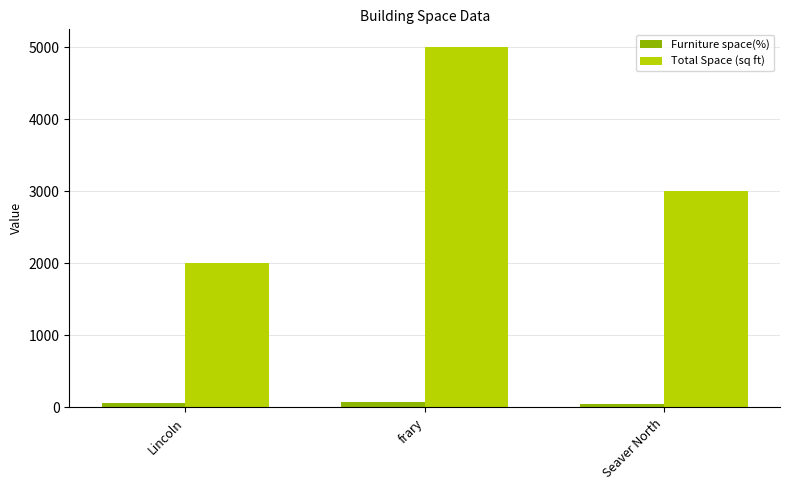

Which category has the lowest value in the Total Space (sq ft) series?

Lincoln